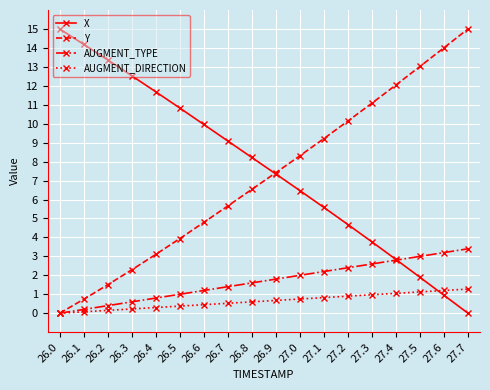

True or false: AUGMENT_TYPE has more than 2 interior local peaks.

False